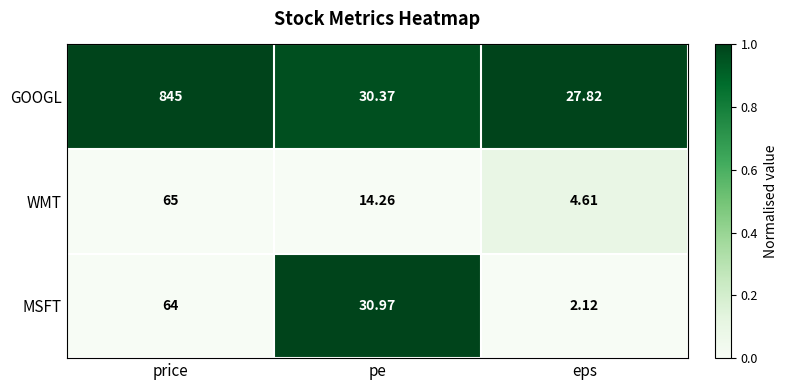

Rank the series at eps from lowest to highest value.

MSFT, WMT, GOOGL